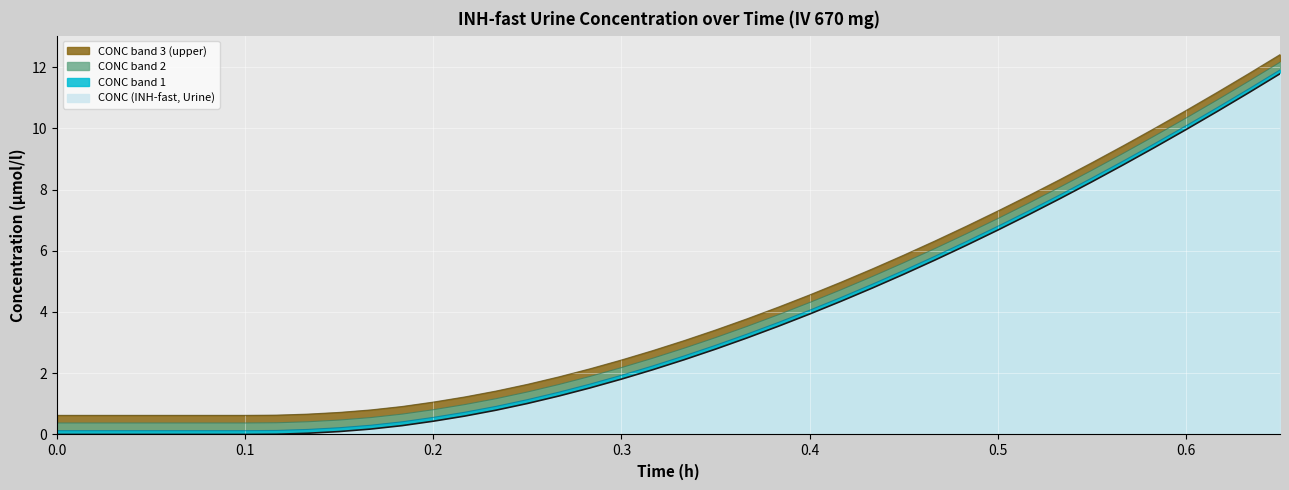

What is the sum of all values?

168.7